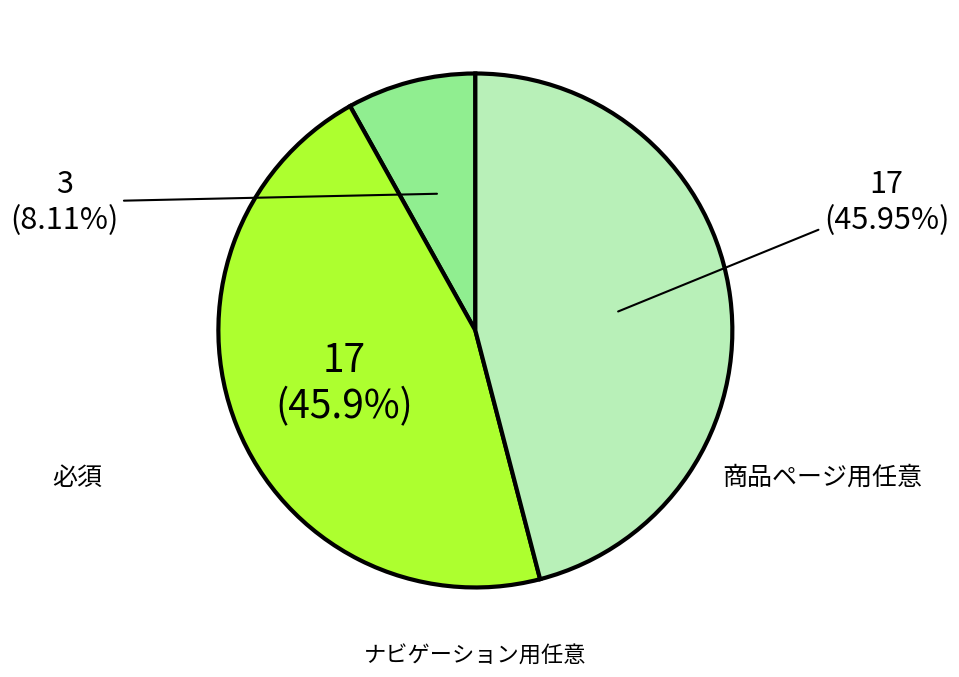

Does any single category account for the majority?

No